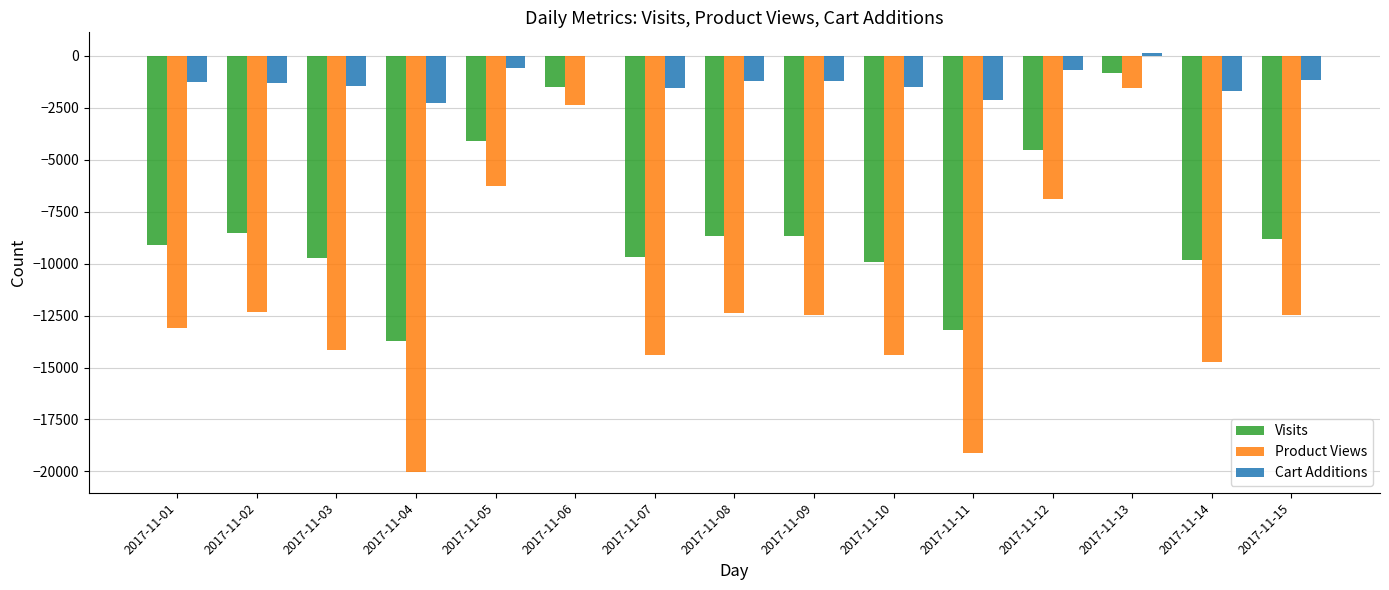

Which series has the largest range (max minus min)?

Product Views